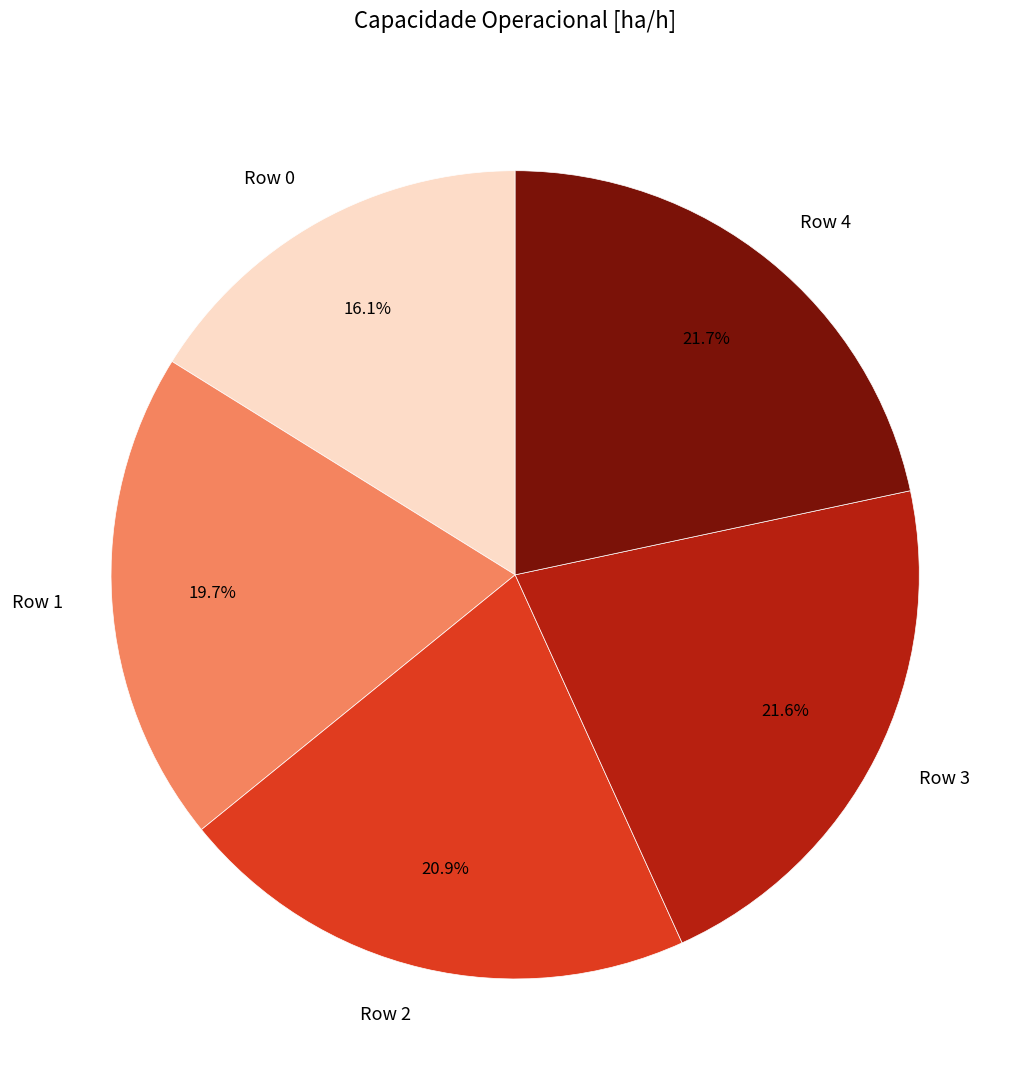

Between Row 0 and Row 4, which is larger?

Row 4